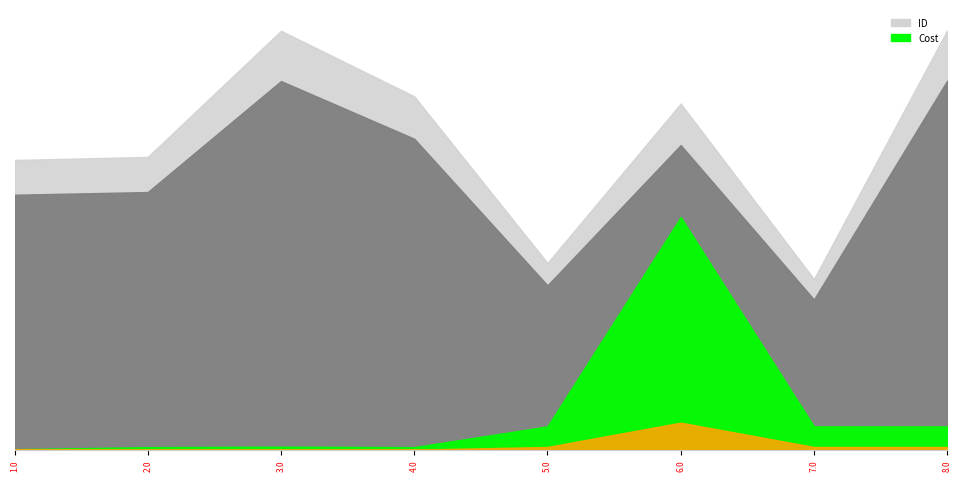

What is the difference between the Cost values at 8.0 and 6.0?

4640.0